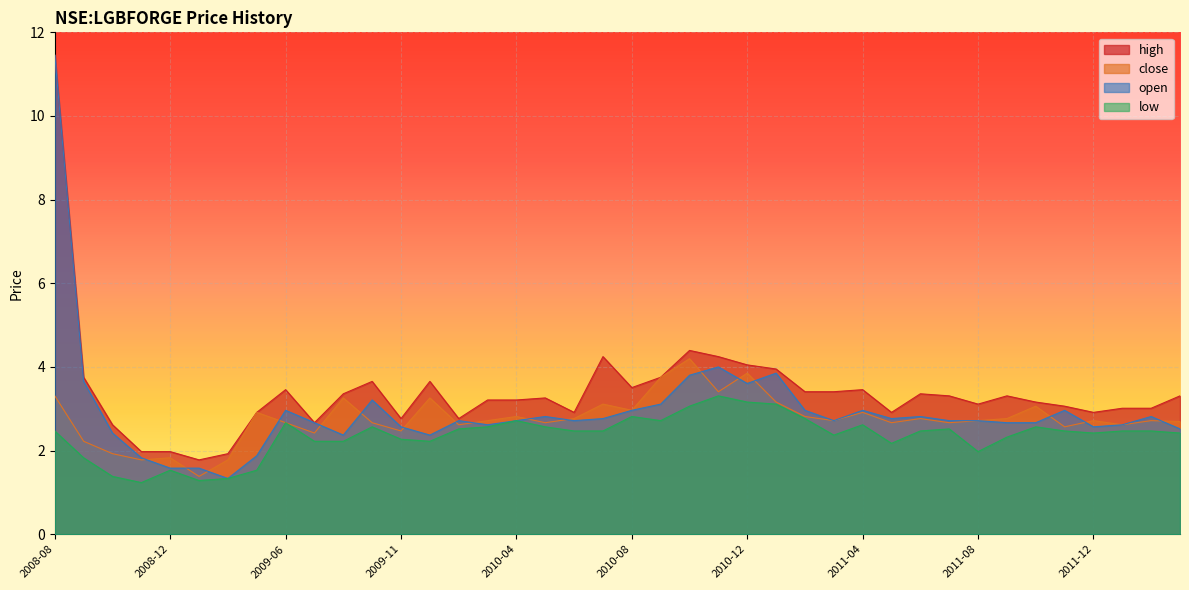

At which label does high reach its minimum?

2009-03